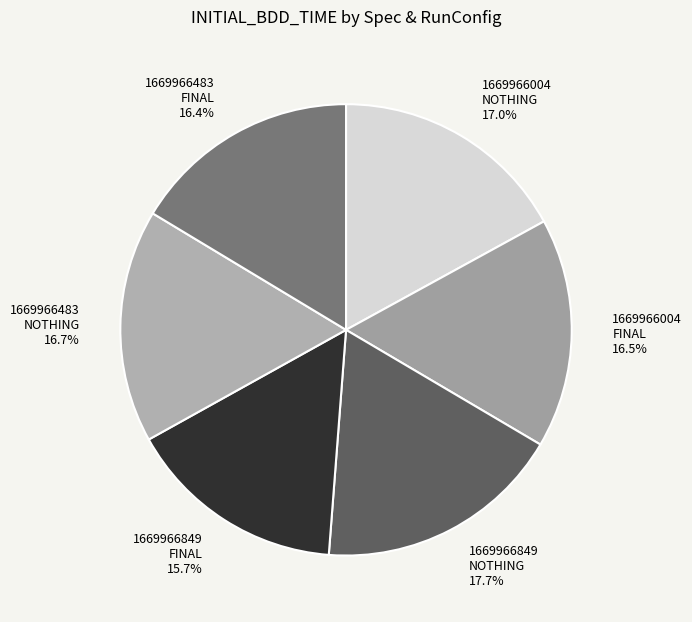

Is there any slice that represents more than half of the pie?

No